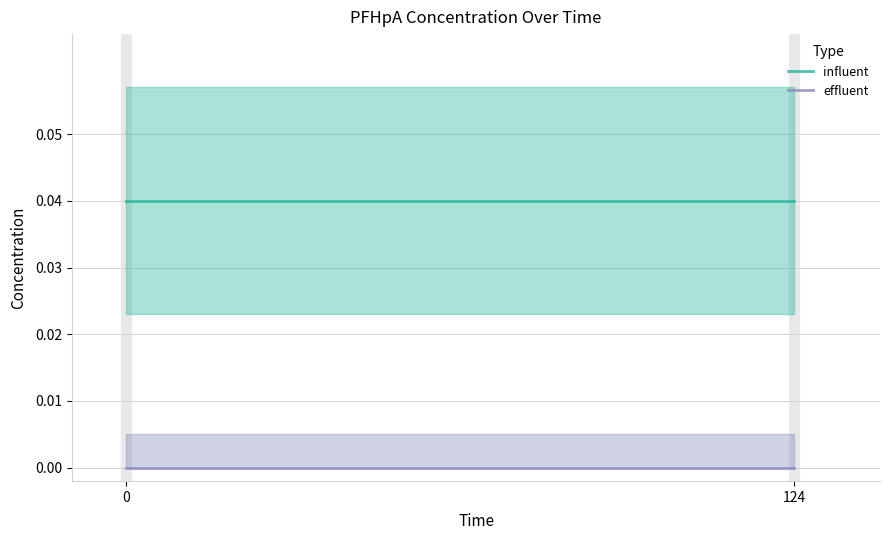

Does the chart display data point markers on the line(s)?

No